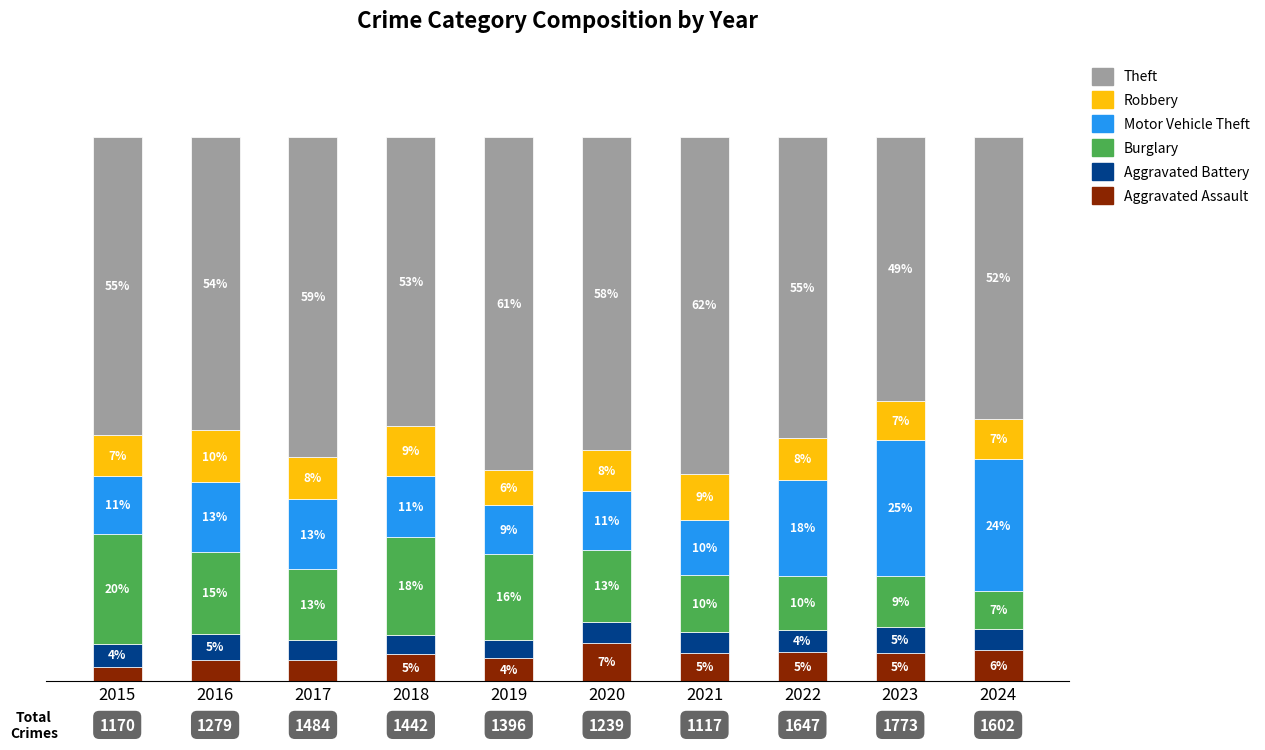

Does the chart contain stacked bars?

Yes